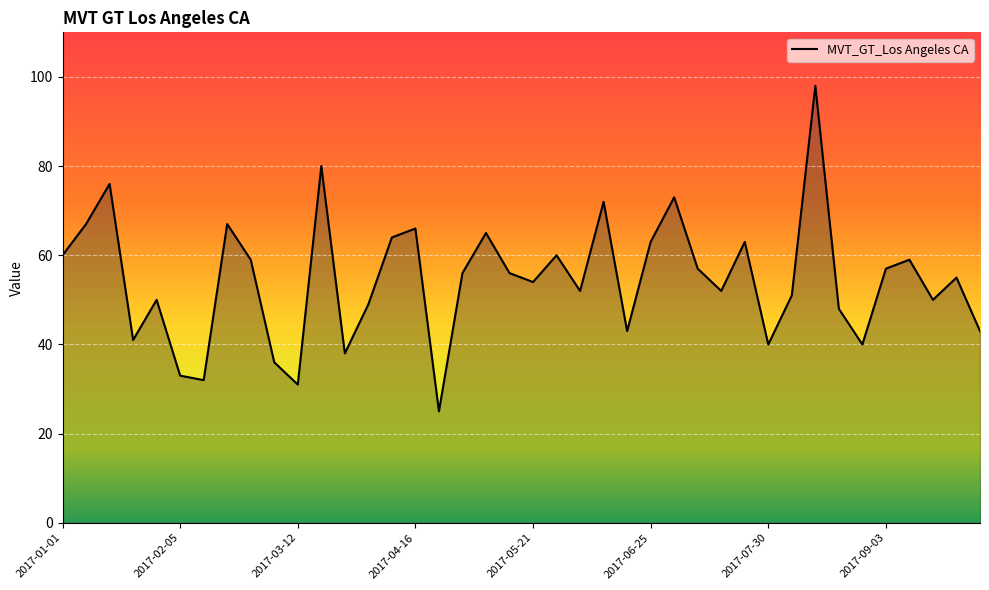

What is the difference between the maximum and minimum values?

73